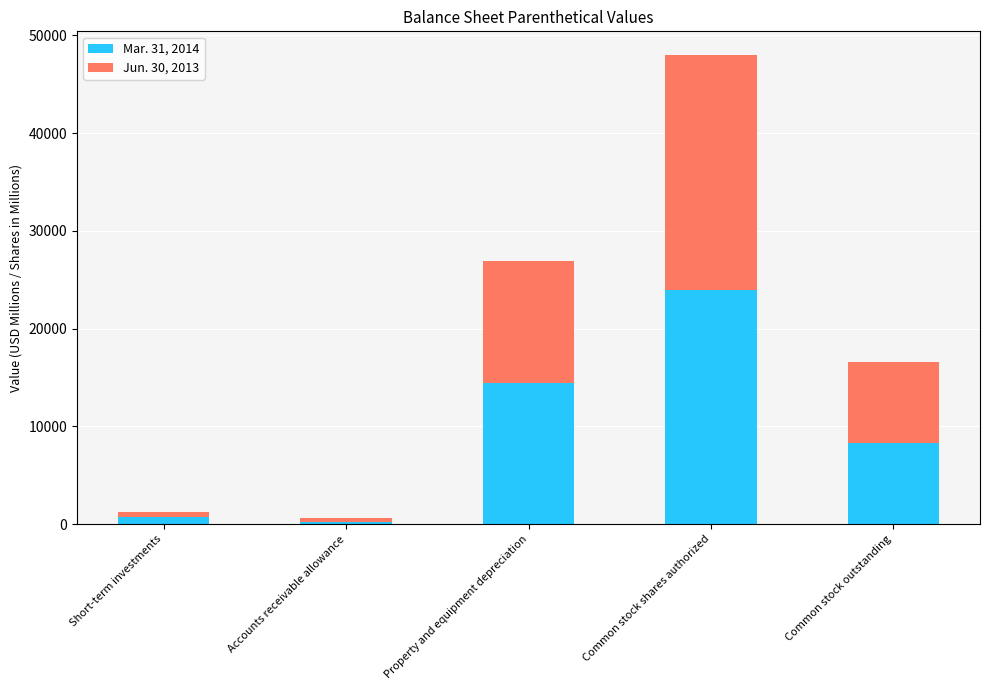

What is the total value across all series at Property and equipment depreciation?

26954